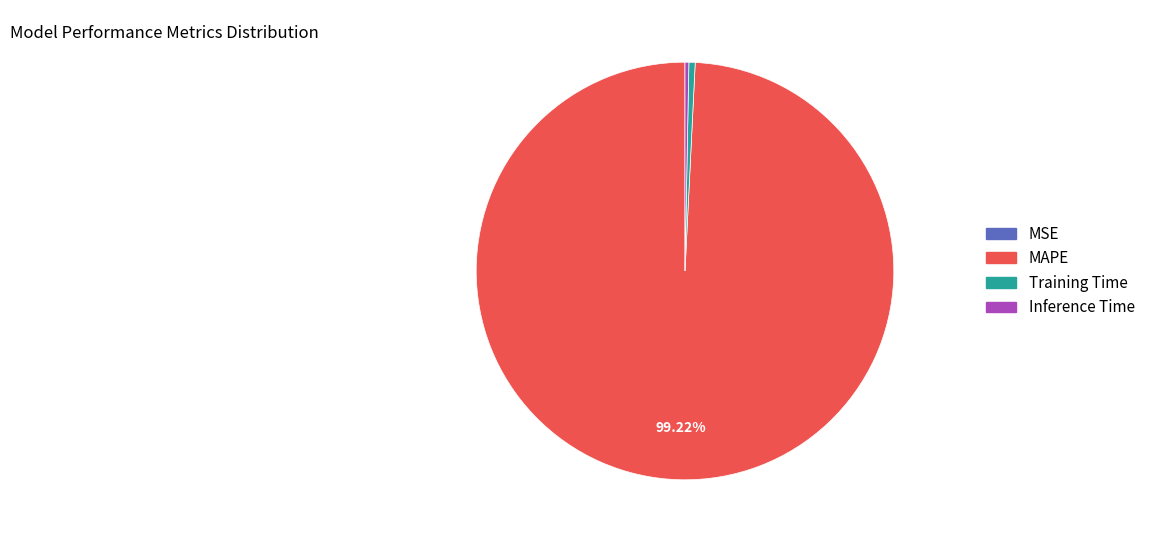

Which category has the biggest portion of the pie?

MAPE